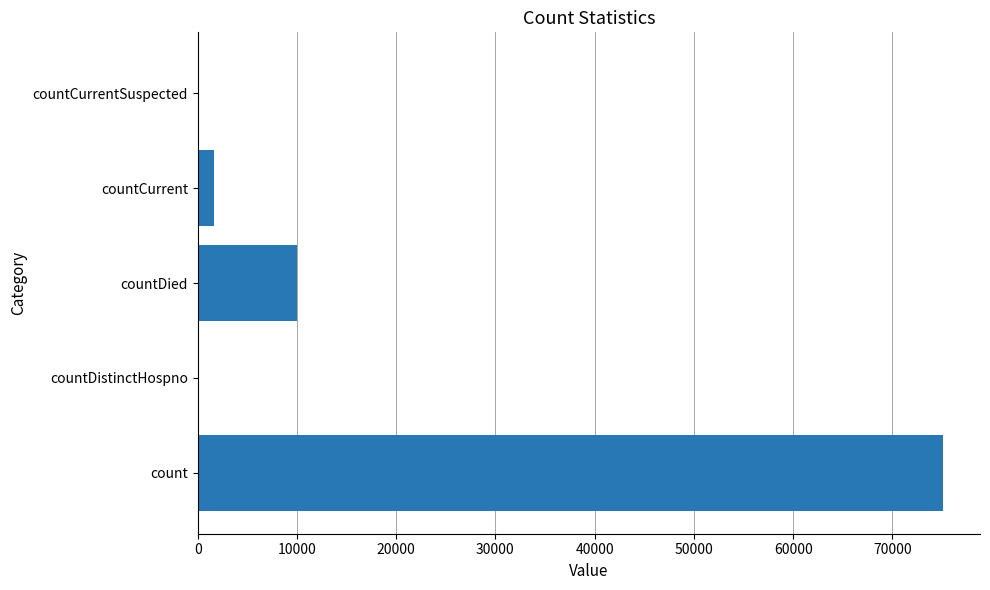

At which category does the chart reach its peak across all series?

count